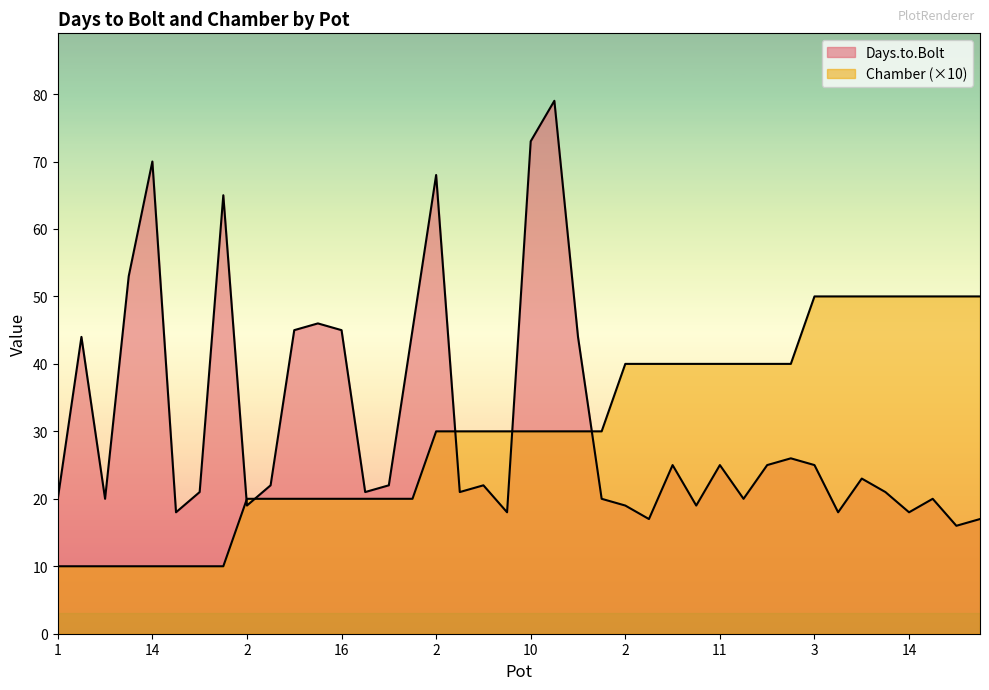

What is the smallest value displayed?

10